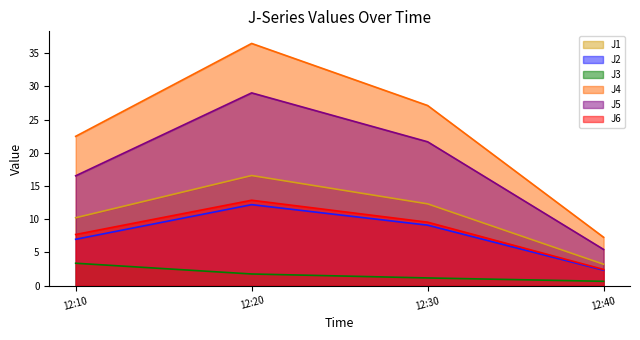

True or false: J4 has a value of 7.3 at 12:40.

True